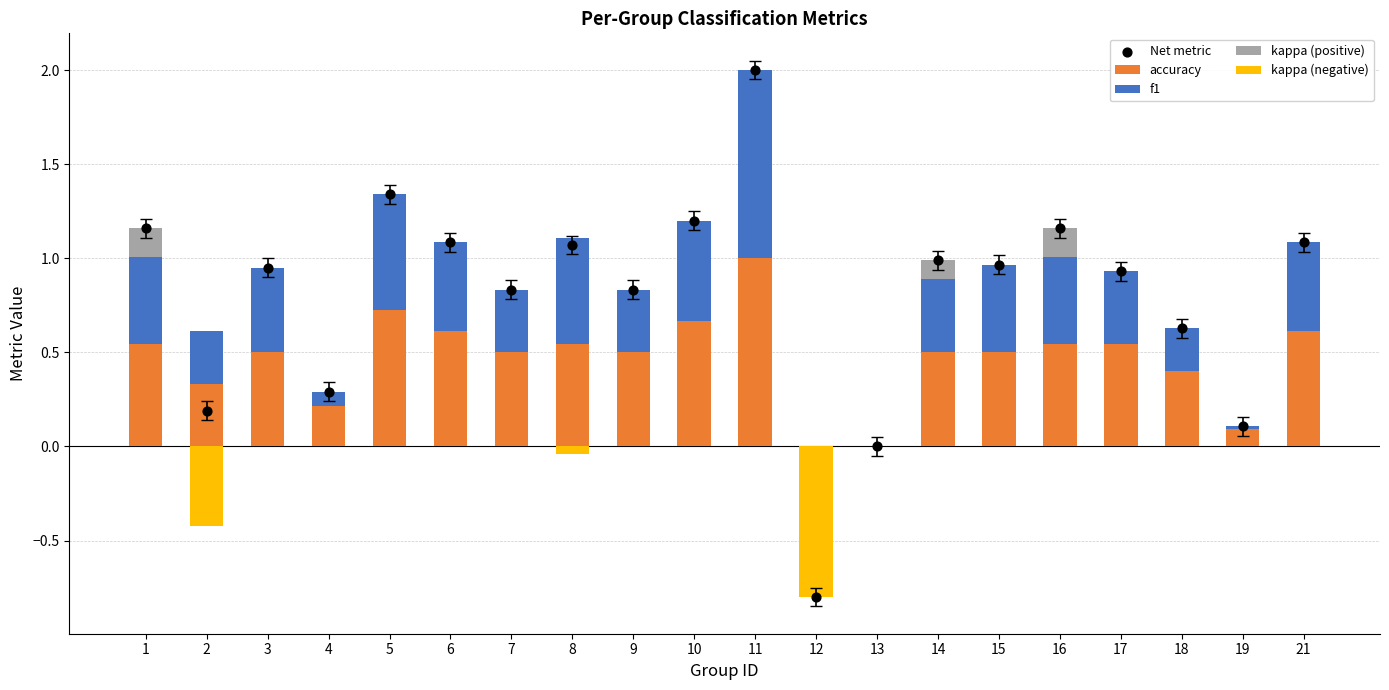

Which series contains the lowest Y value?

kappa (negative)